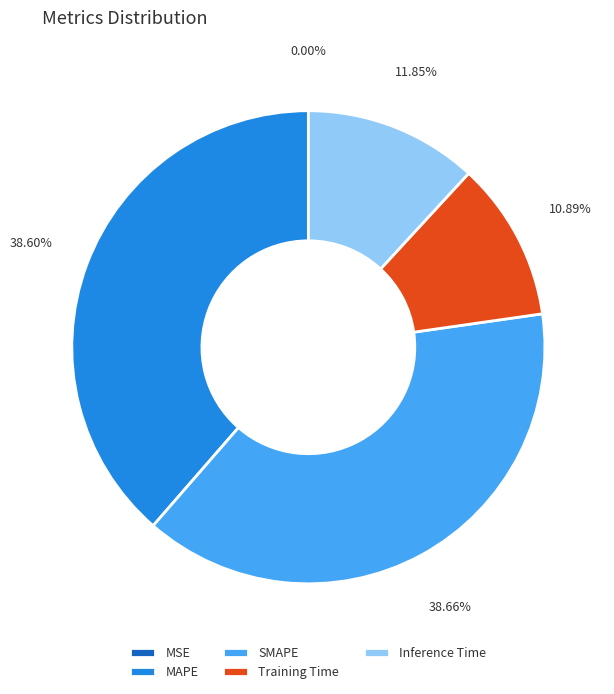

Which has a higher value, Inference Time or SMAPE?

SMAPE